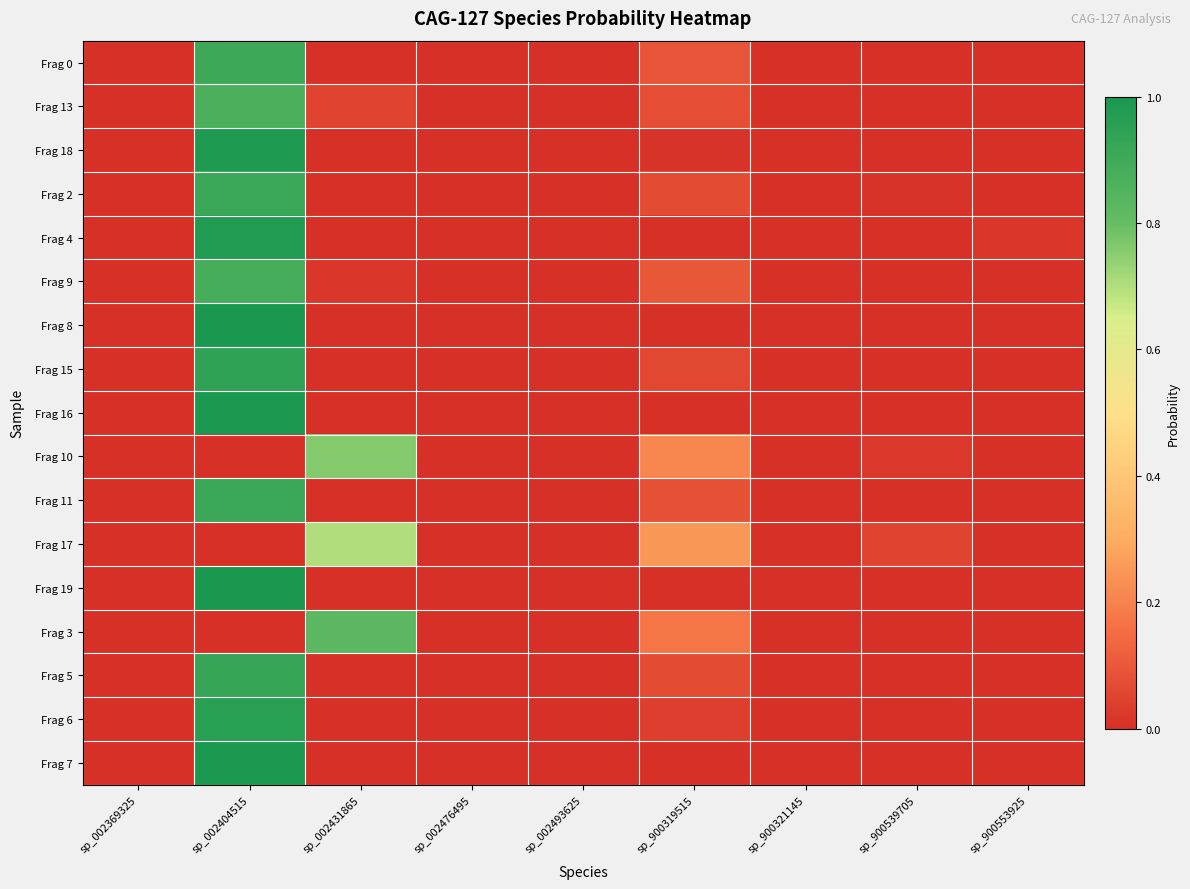

At how many categories does at least one series exceed 0?

9